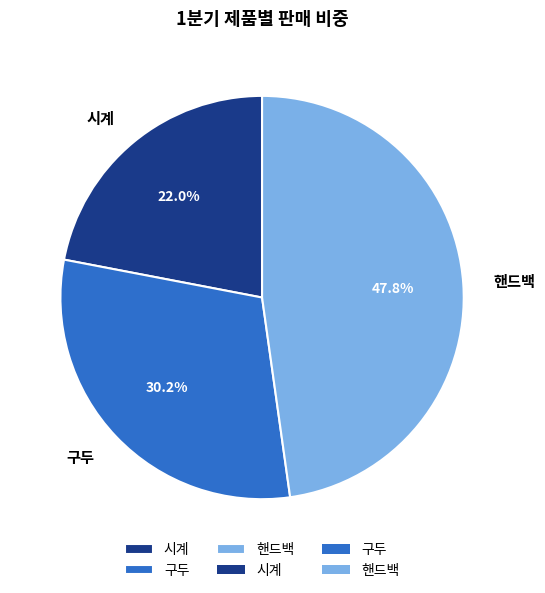

Rank the categories by value from highest to lowest.

핸드백, 구두, 시계